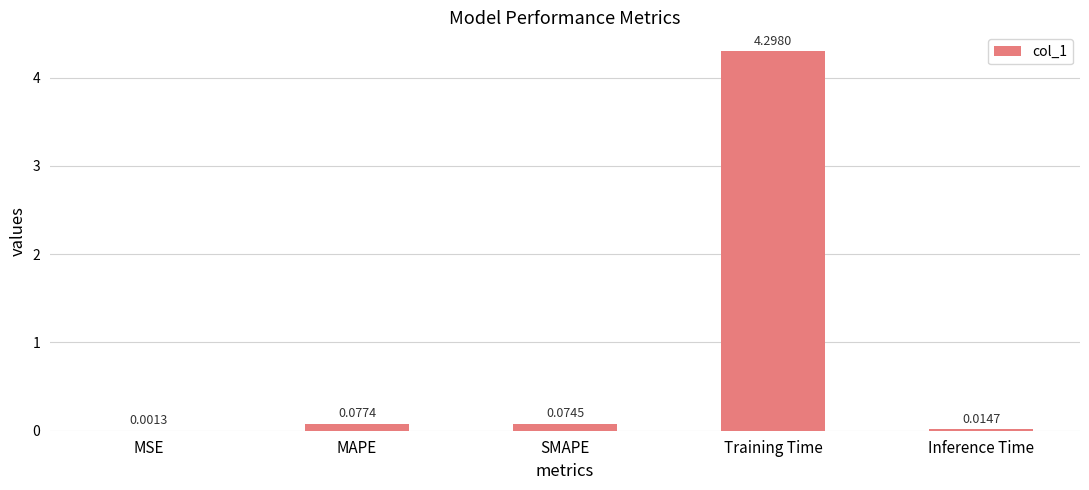

At which label is the value closest to 2?

MAPE